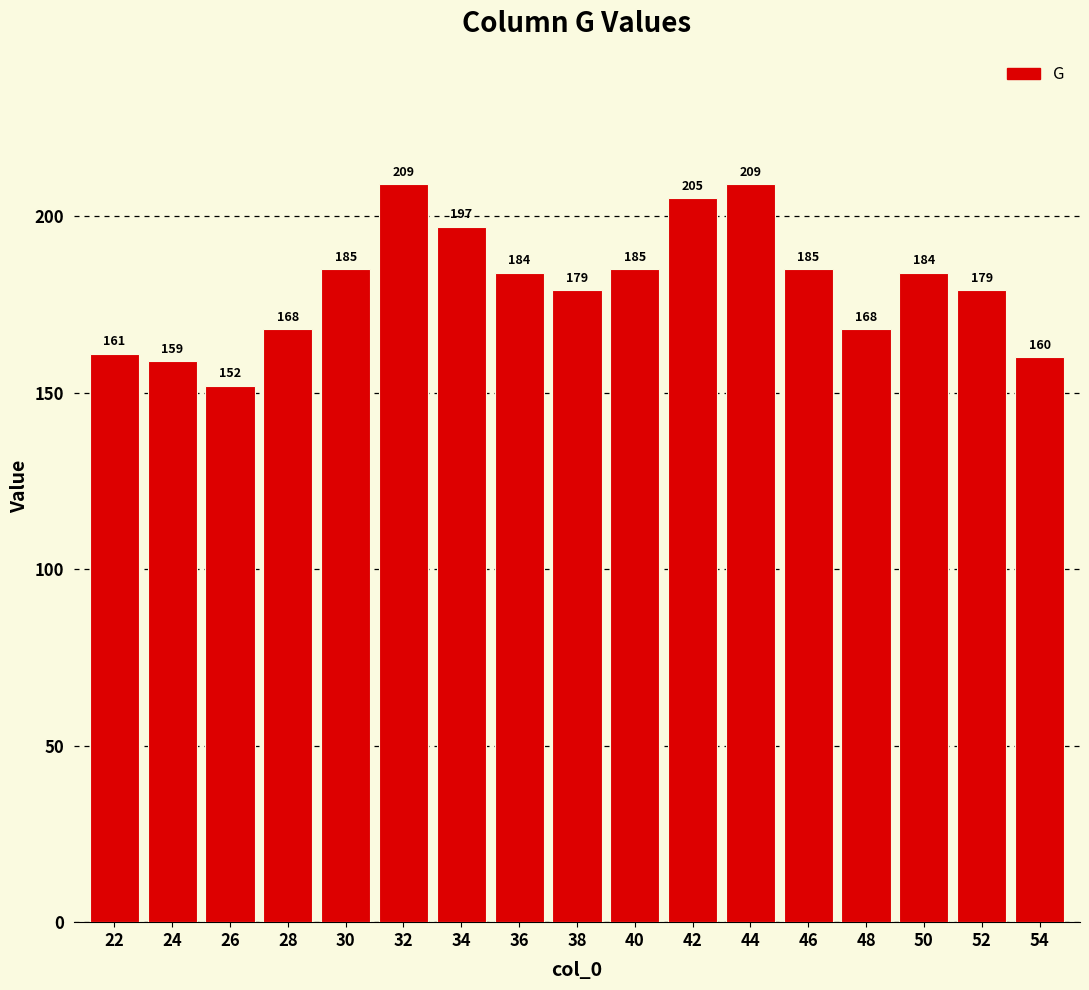

Where does the data first go above 184?

30